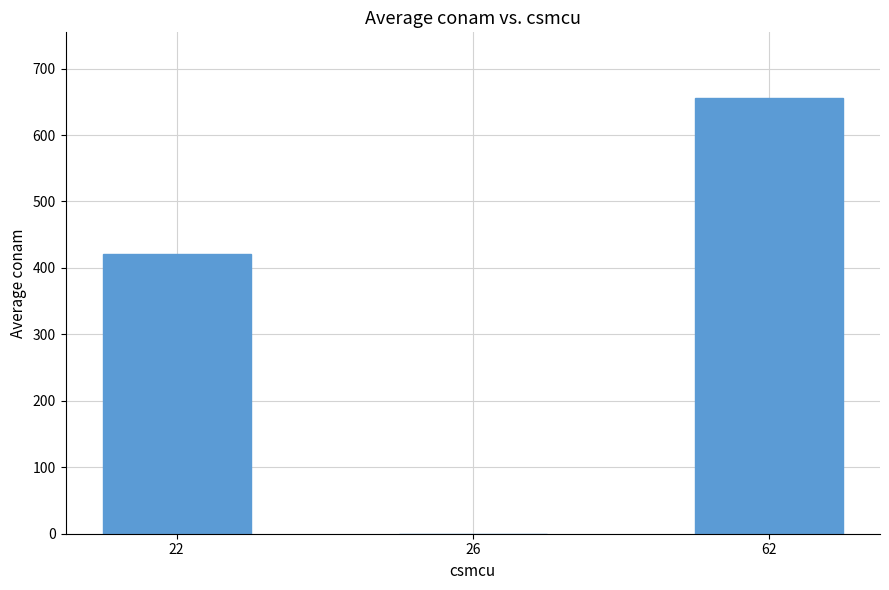

Reading left to right, transcribe all the data shown in this chart.

421.0	0.0	656.2